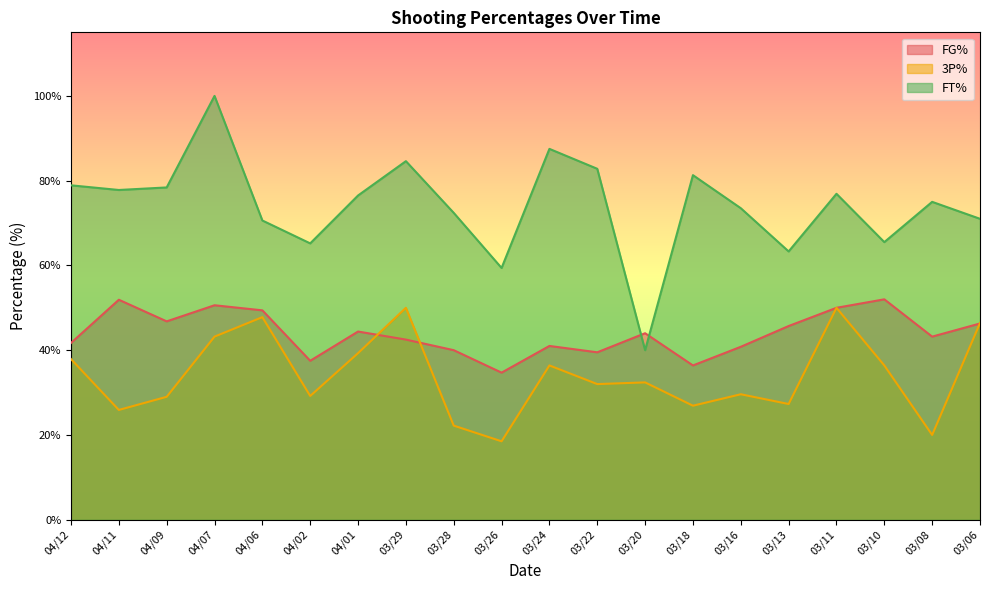

What is the label of the 19th point from the right?

04/11